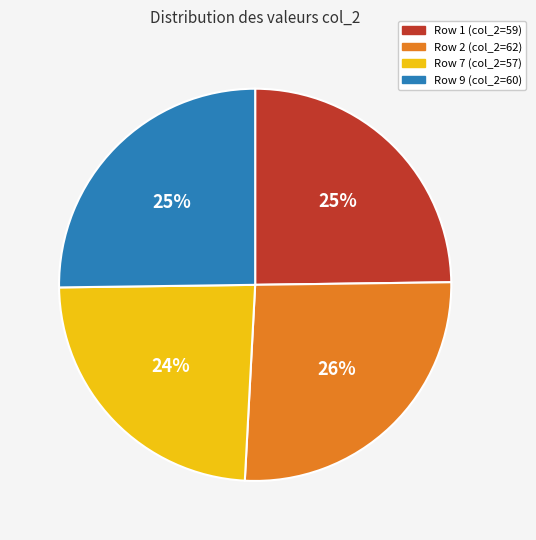

To the nearest percent, what is the difference between the largest and smallest slice percentages?

2%